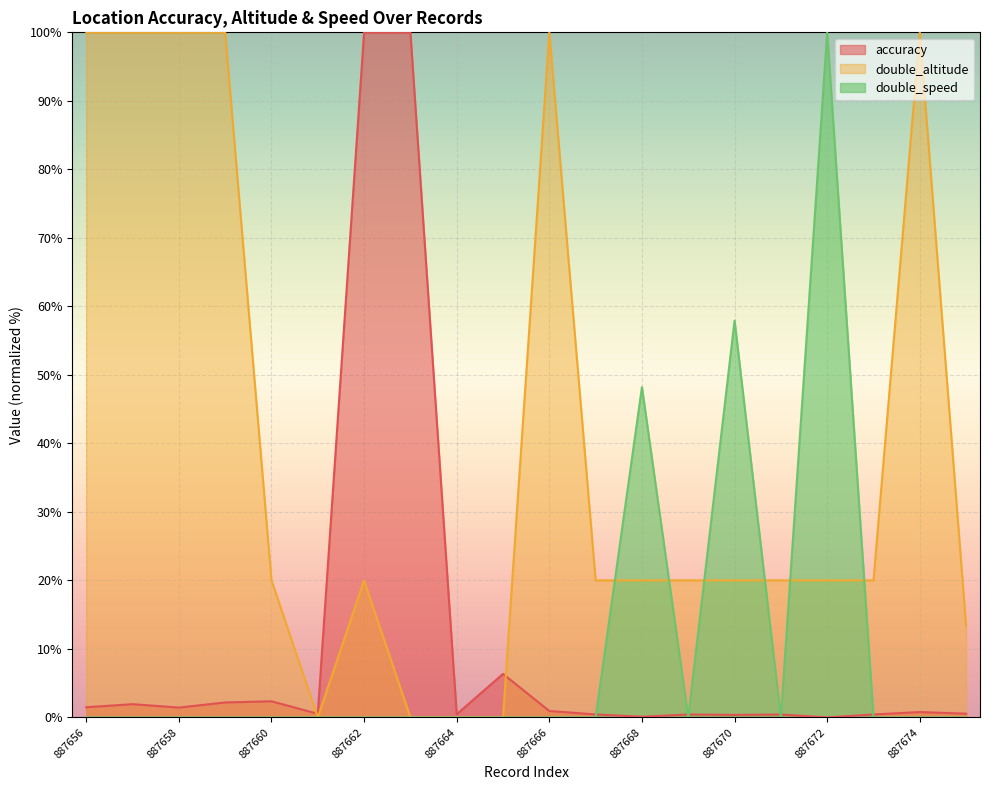

Reading left to right, list all the values displayed in this chart.

accuracy: 1.5	1.9	1.4	2.2	2.4	0.5	100.0	100.0	0.5	6.3	0.9	0.4	0.1	0.4	0.4	0.4	0.0	0.4	0.8	0.5
double_altitude: 100.0	100.0	100.0	100.0	20.0	0.0	20.0	0.0	0.0	0.0	100.0	20.0	20.0	20.0	20.0	20.0	20.0	20.0	100.0	13.3
double_speed: 0.0	0.0	0.0	0.0	0.0	0.0	0.0	0.0	0.0	0.0	0.0	0.0	48.2	0.0	57.9	0.0	100.0	0.0	0.0	0.0